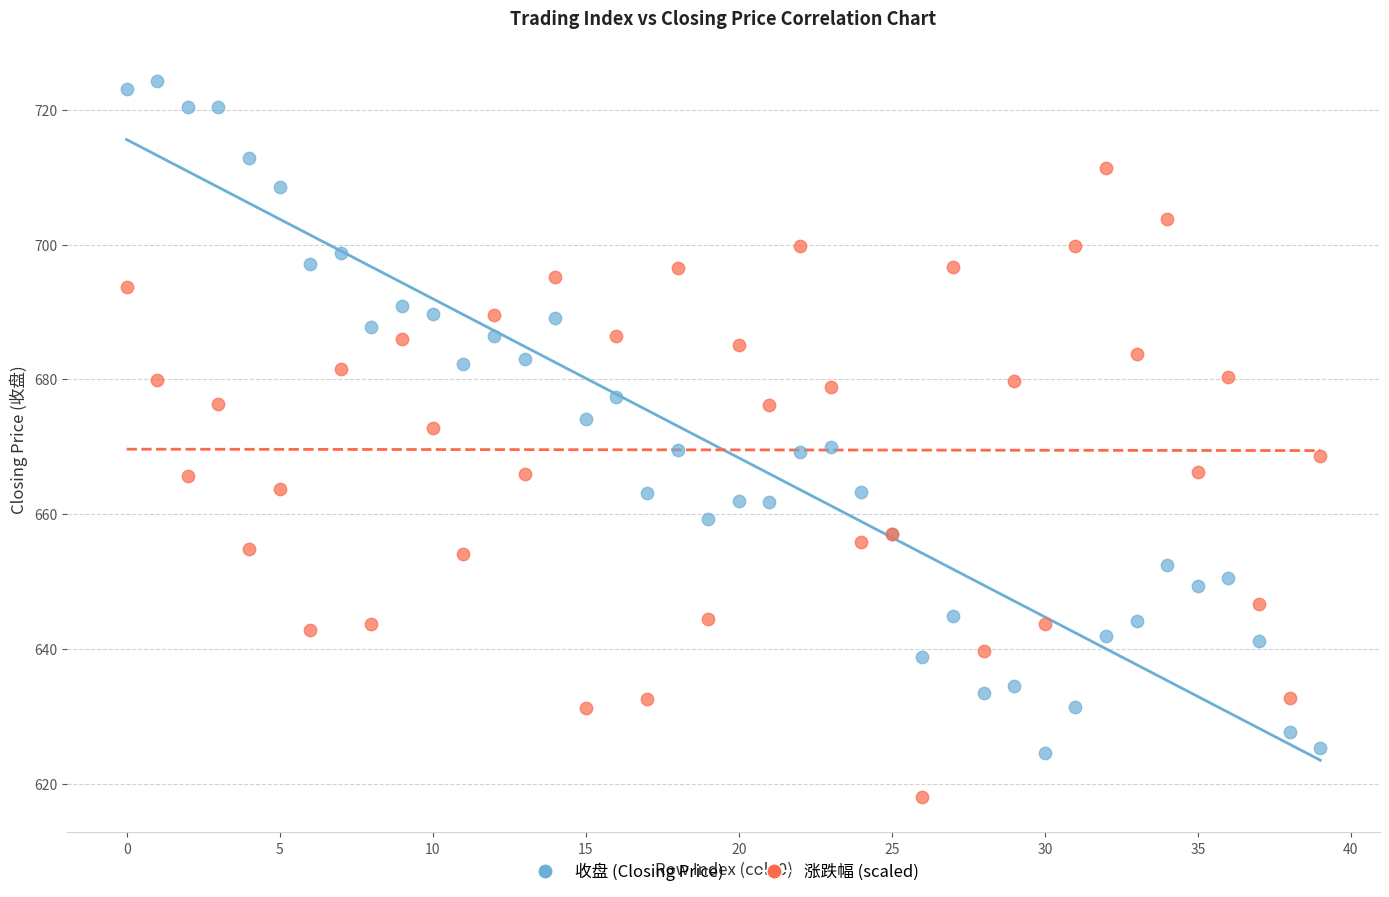

Which series has the largest Y range (max minus min)?

收盘 (Closing Price)